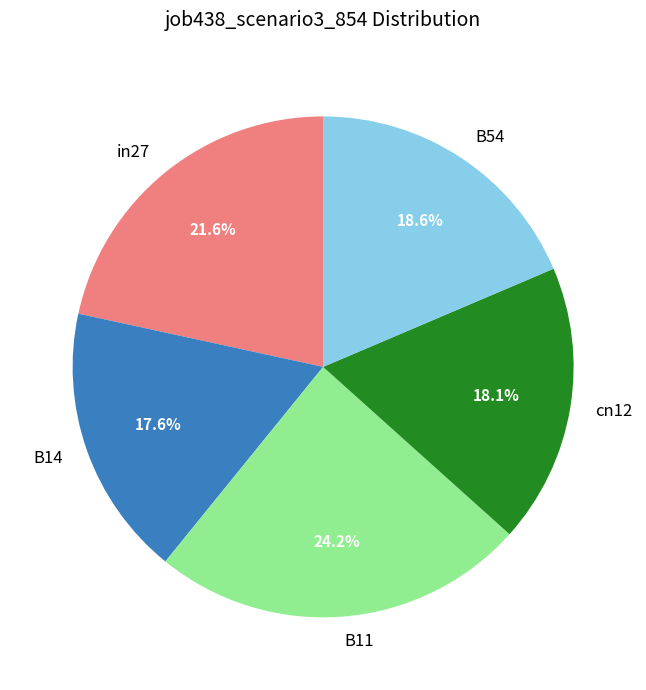

Does cn12 represent more than half of the total?

No